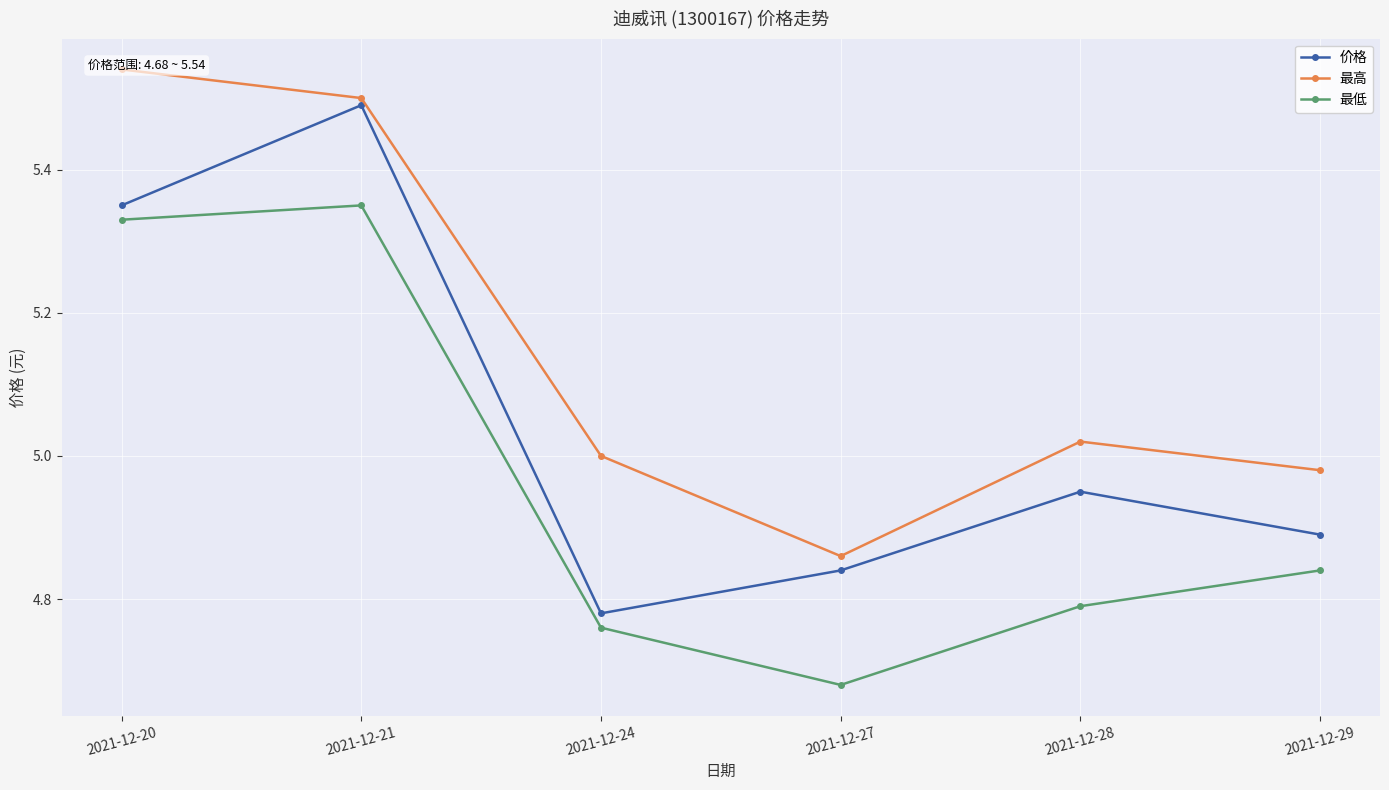

What is the average value of the 最高 series?

5.1